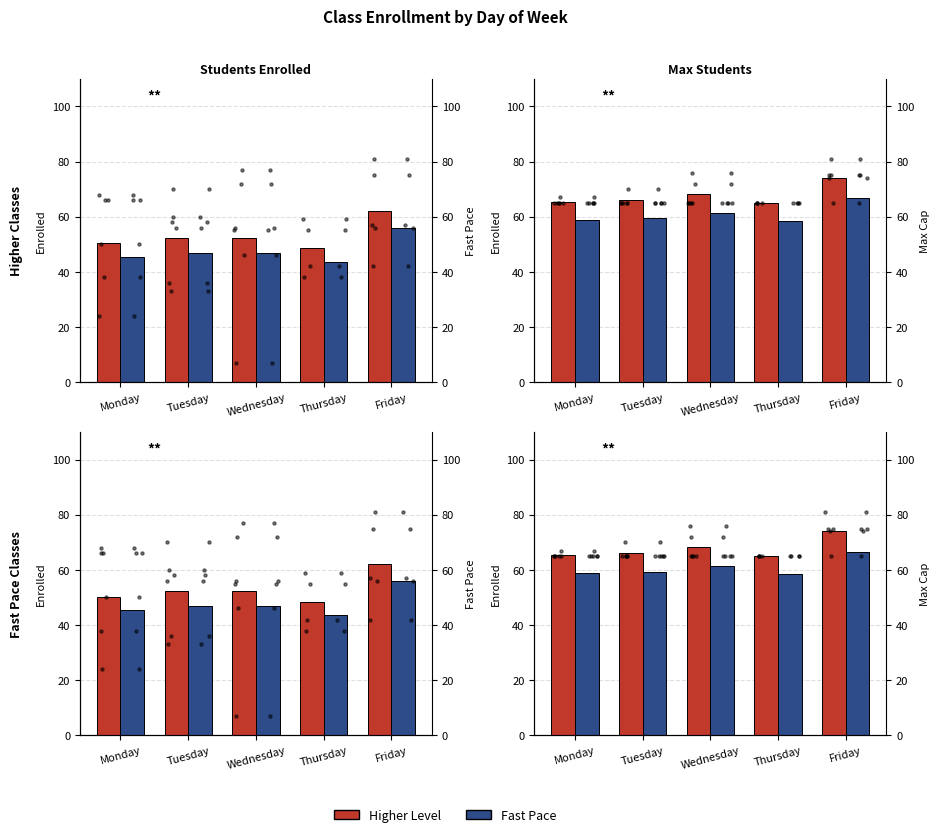

Is the value of Fast Pace at Tuesday greater than the value of Higher Level at Thursday?

No